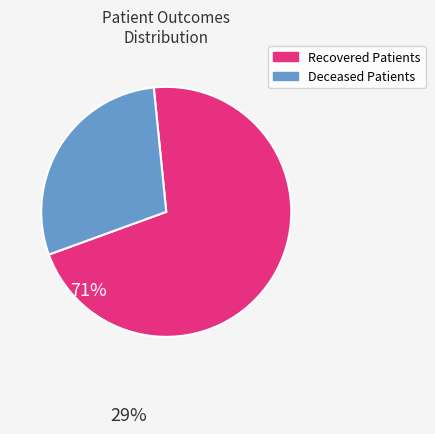

Do Recovered Patients and Deceased Patients together represent more than half of the pie?

Yes